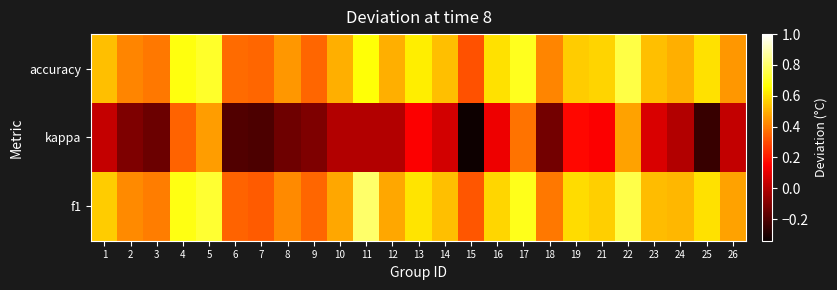

Which series changed the most between 8 and 13?

kappa